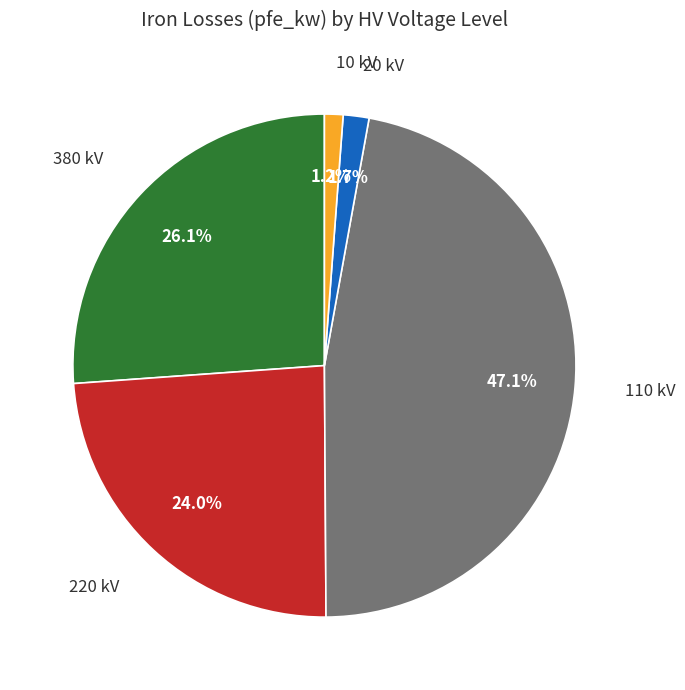

How many slices are in this pie chart?

5